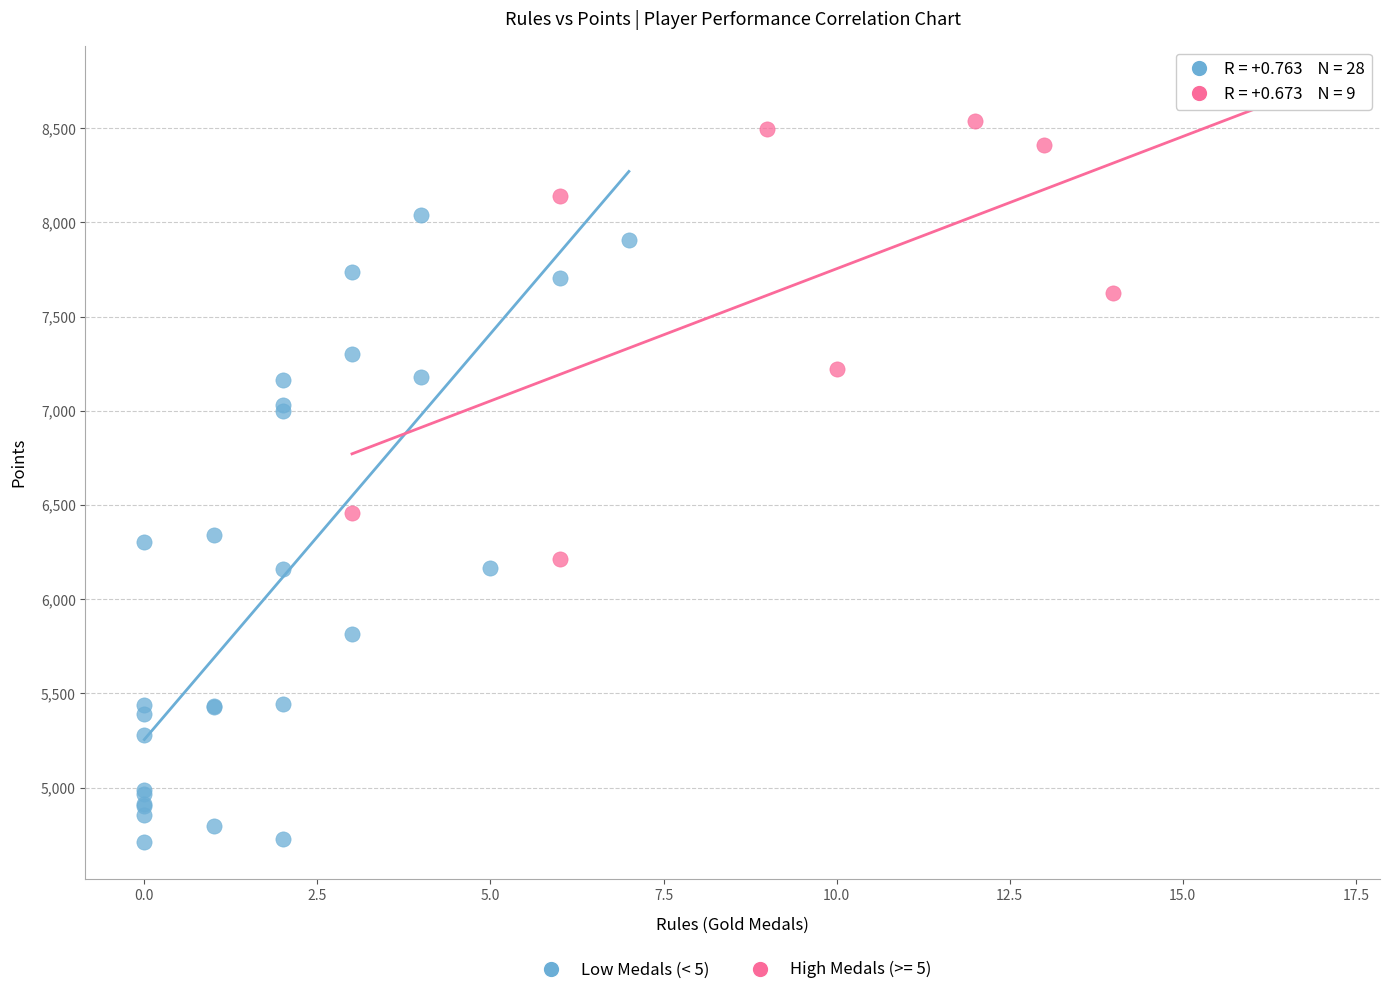

Which series contains the lowest Y value?

Low Medals (< 5)